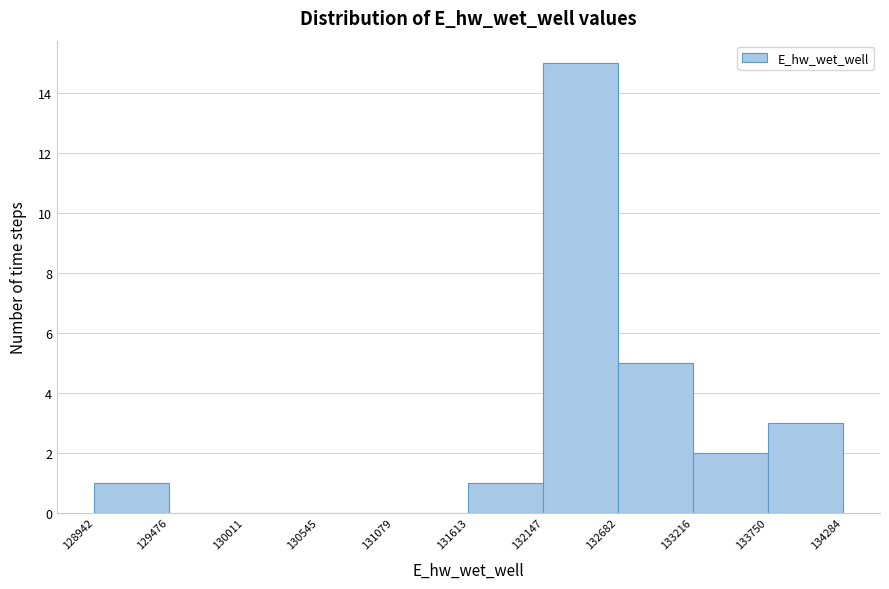

Reading left to right, transcribe this chart: for each bar, give the range it covers on the x-axis and its height. The values are not printed on the chart, so give them approximately, as read against the axis.

128942 to 129476: 1
129476 to 130011: 0
130011 to 130545: 0
130545 to 131079: 0
131079 to 131613: 0
131613 to 132147: 1
132147 to 132682: 15
132682 to 133216: 5
133216 to 133750: 2
133750 to 134284: 3